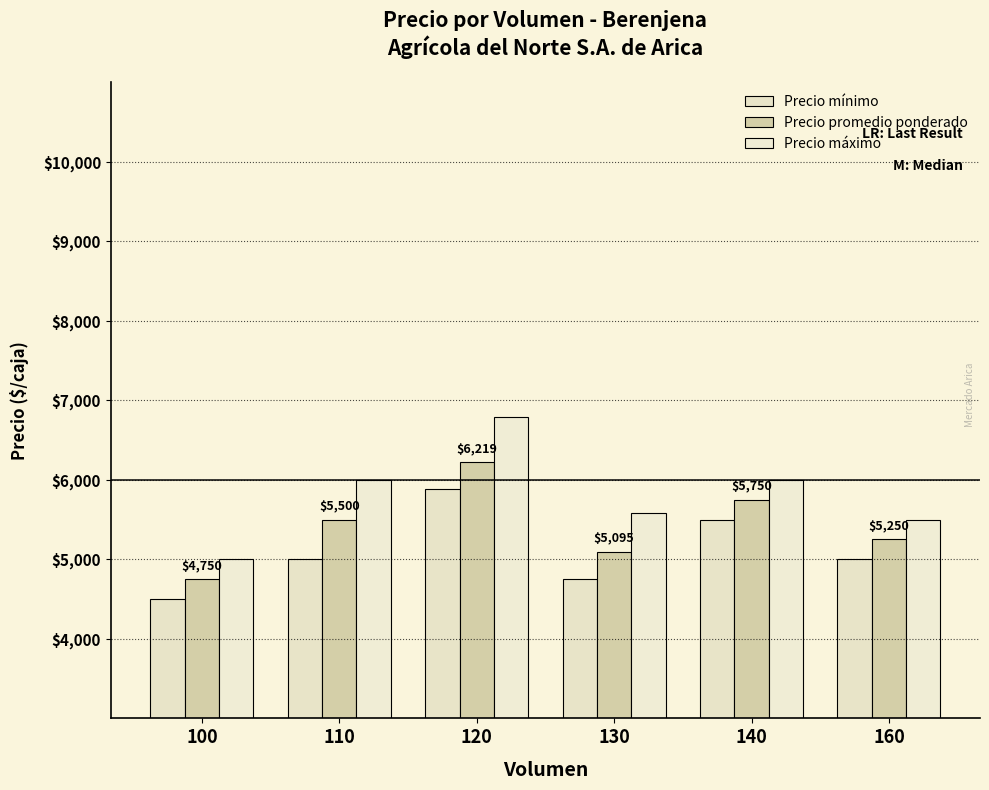

What is the approximate value of Precio mínimo at 140?

5500